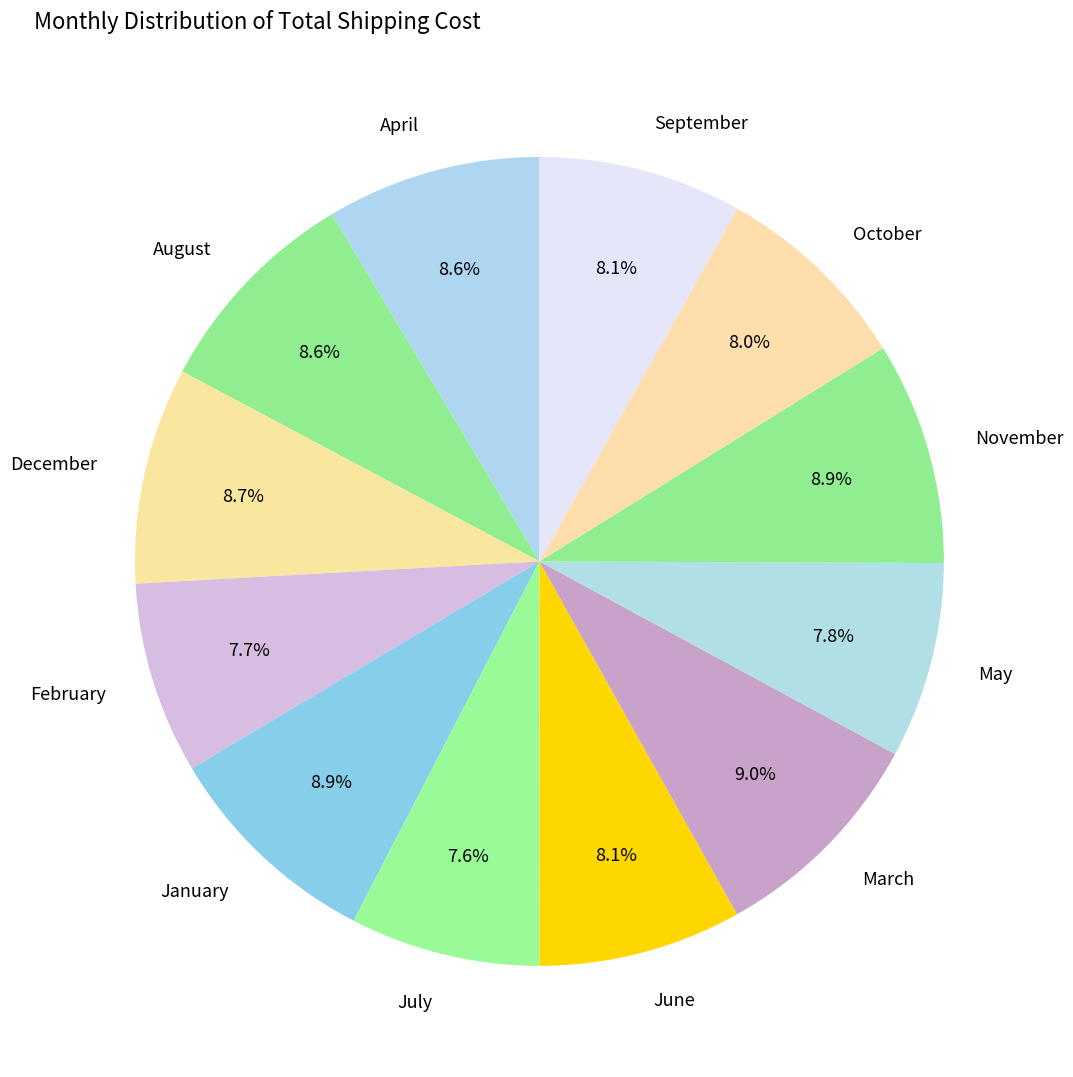

What is the ratio of the value at February to the value at May?

1.0